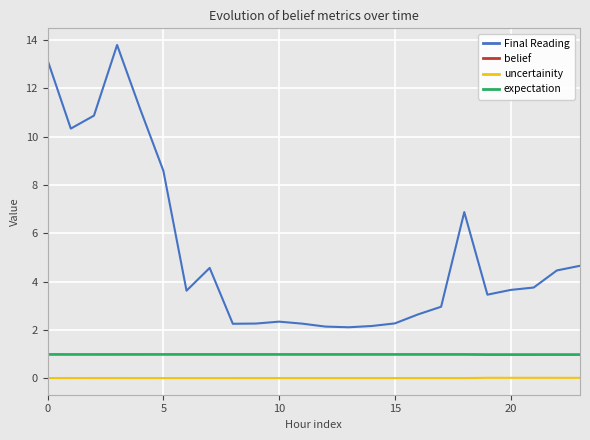

Which series has the widest spread of values?

Final Reading